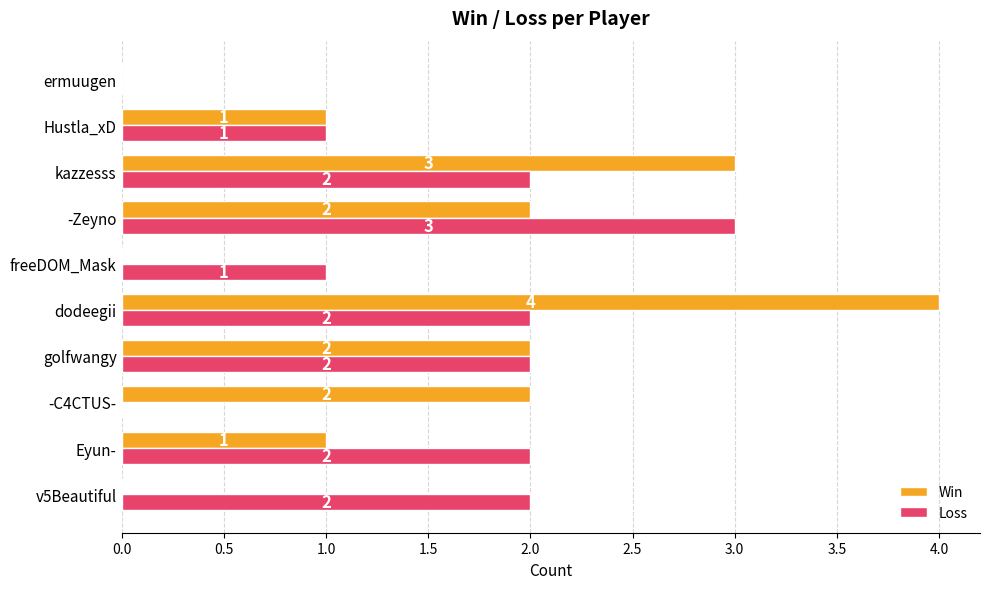

What is the approximate value of Win at kazzesss?

3